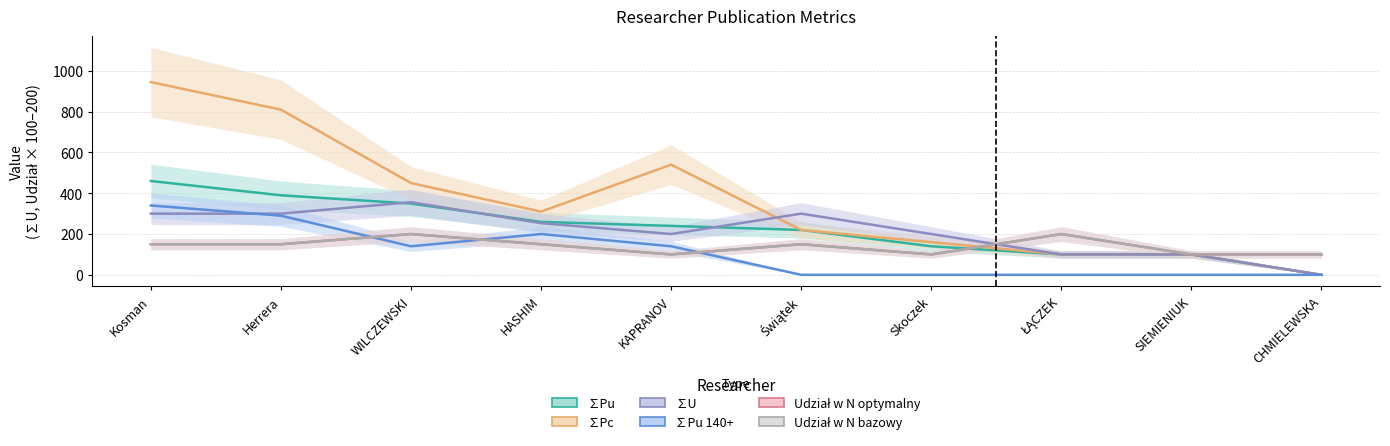

What are all the series names shown in the legend?

∑Pu, ∑Pc, ∑U, ∑Pu 140+, Udział w N optymalny, Udział w N bazowy